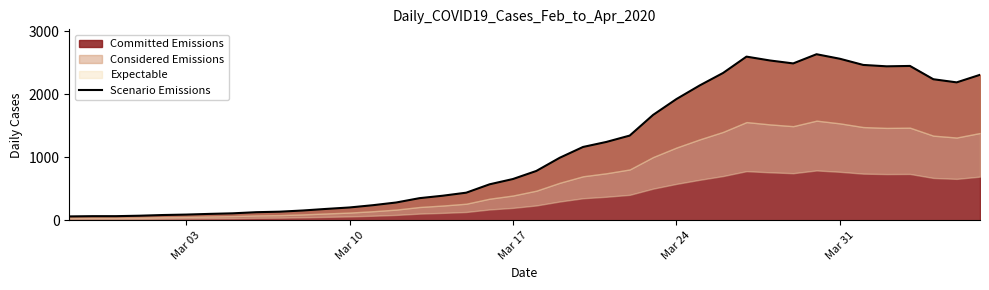

What is the lowest value of the Committed Emissions series?

61